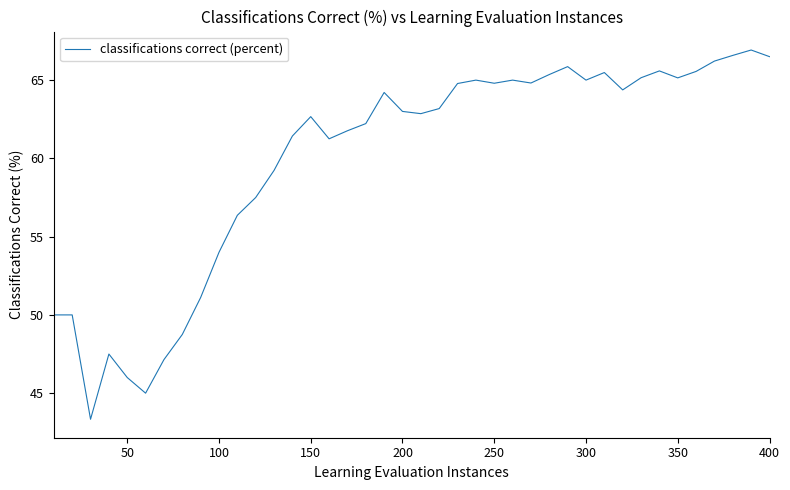

What is the difference between the maximum and minimum values?

23.6